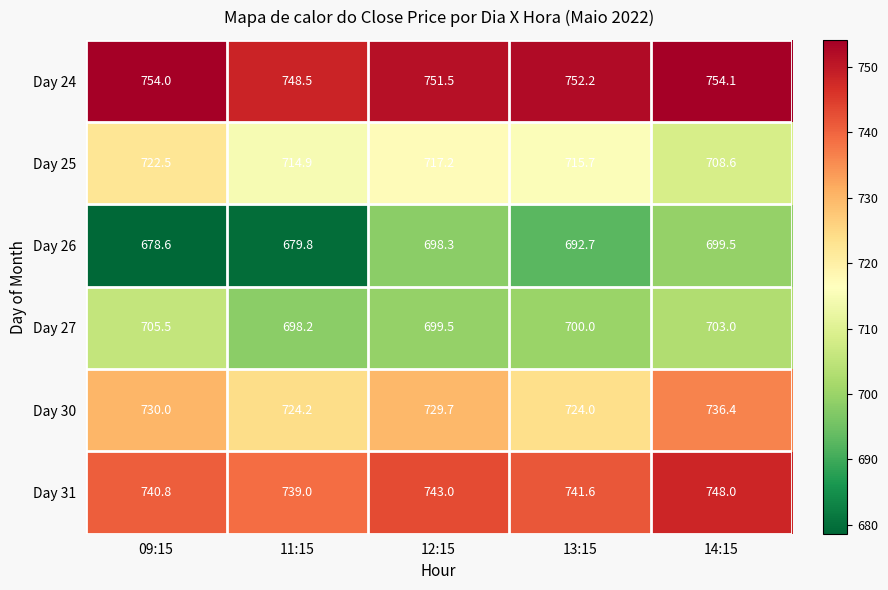

Reading left to right, extract all data points from this chart.

Day 24: 754.0	748.5	751.5	752.2	754.1
Day 25: 722.5	714.9	717.2	715.7	708.6
Day 26: 678.6	679.8	698.3	692.7	699.5
Day 27: 705.5	698.2	699.5	700.0	703.0
Day 30: 730.0	724.2	729.7	724.0	736.4
Day 31: 740.8	739.0	743.0	741.6	748.0